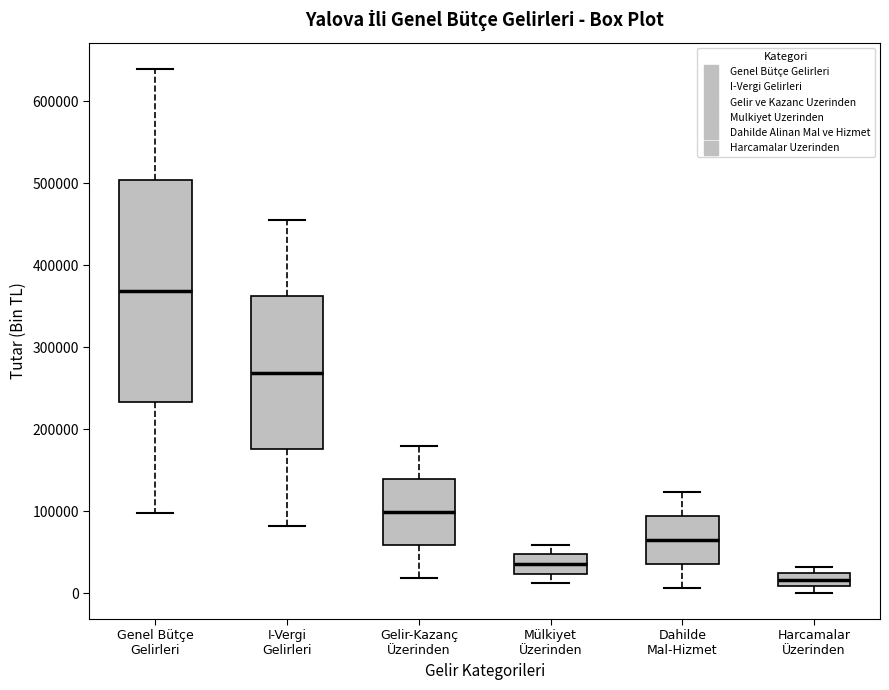

Reading left to right, read every box against the y-axis: the position of its median line, the range the box covers, and the ends of its whiskers. The values are not printed on the chart, so give them approximately, as read against the axis.

Genel Bütçe Gelirleri: median 370000, box 230000 to 500000, whiskers 100000 to 640000
I-Vergi Gelirleri: median 270000, box 180000 to 360000, whiskers 80000 to 460000
Gelir-Kazanç Üzerinden: median 100000, box 60000 to 140000, whiskers 20000 to 180000
Mülkiyet Üzerinden: median 40000, box 20000 to 50000, whiskers 10000 to 60000
Dahilde Mal-Hizmet: median 70000, box 40000 to 90000, whiskers 10000 to 120000
Harcamalar Üzerinden: median 20000 (inside the box), box 10000 to 20000, whiskers 0 to 30000